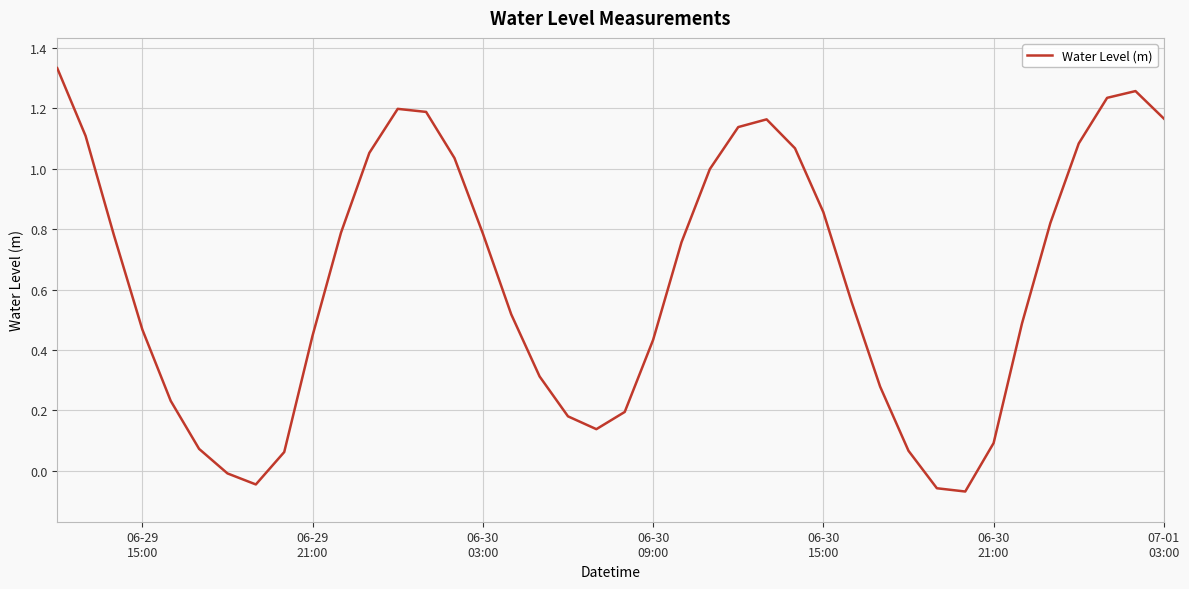

What is the difference between the maximum and minimum values?

1.4